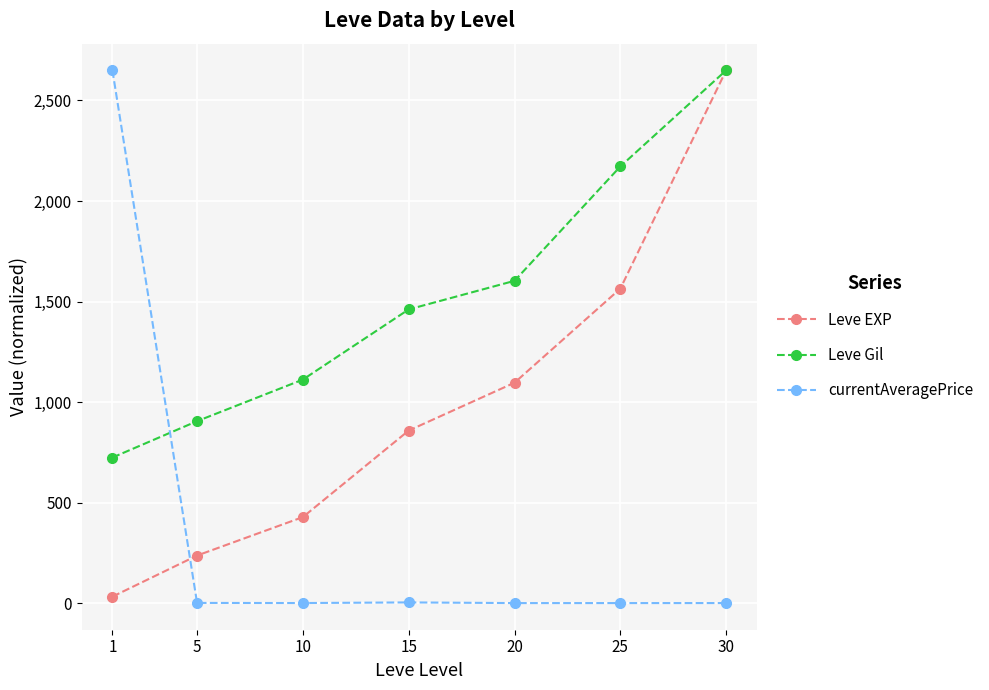

What is the sum of the Leve Gil values at 25 and 30?

4821.7